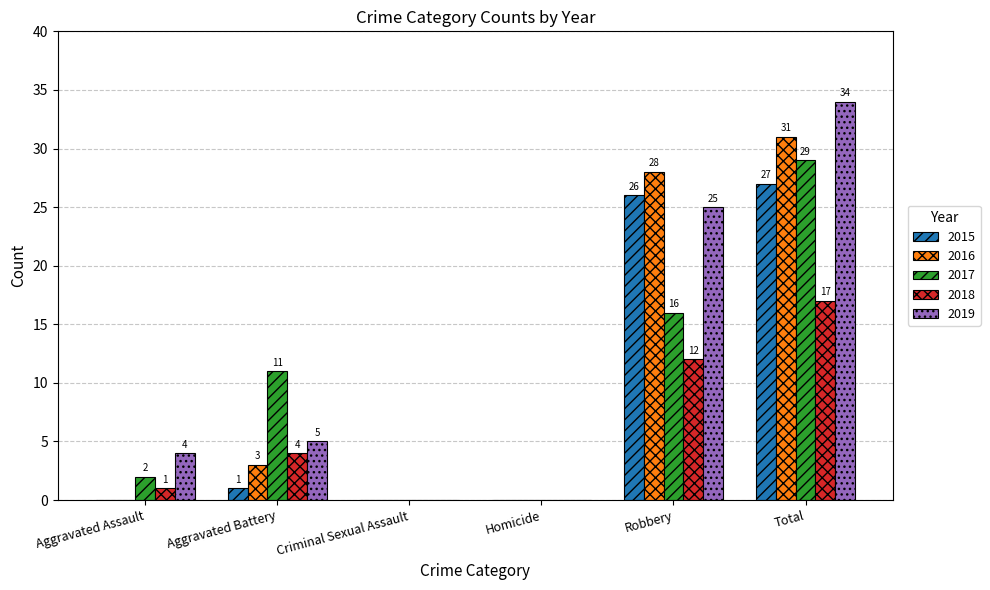

The 2018 series shows 1 at Aggravated Assault. True or false?

True